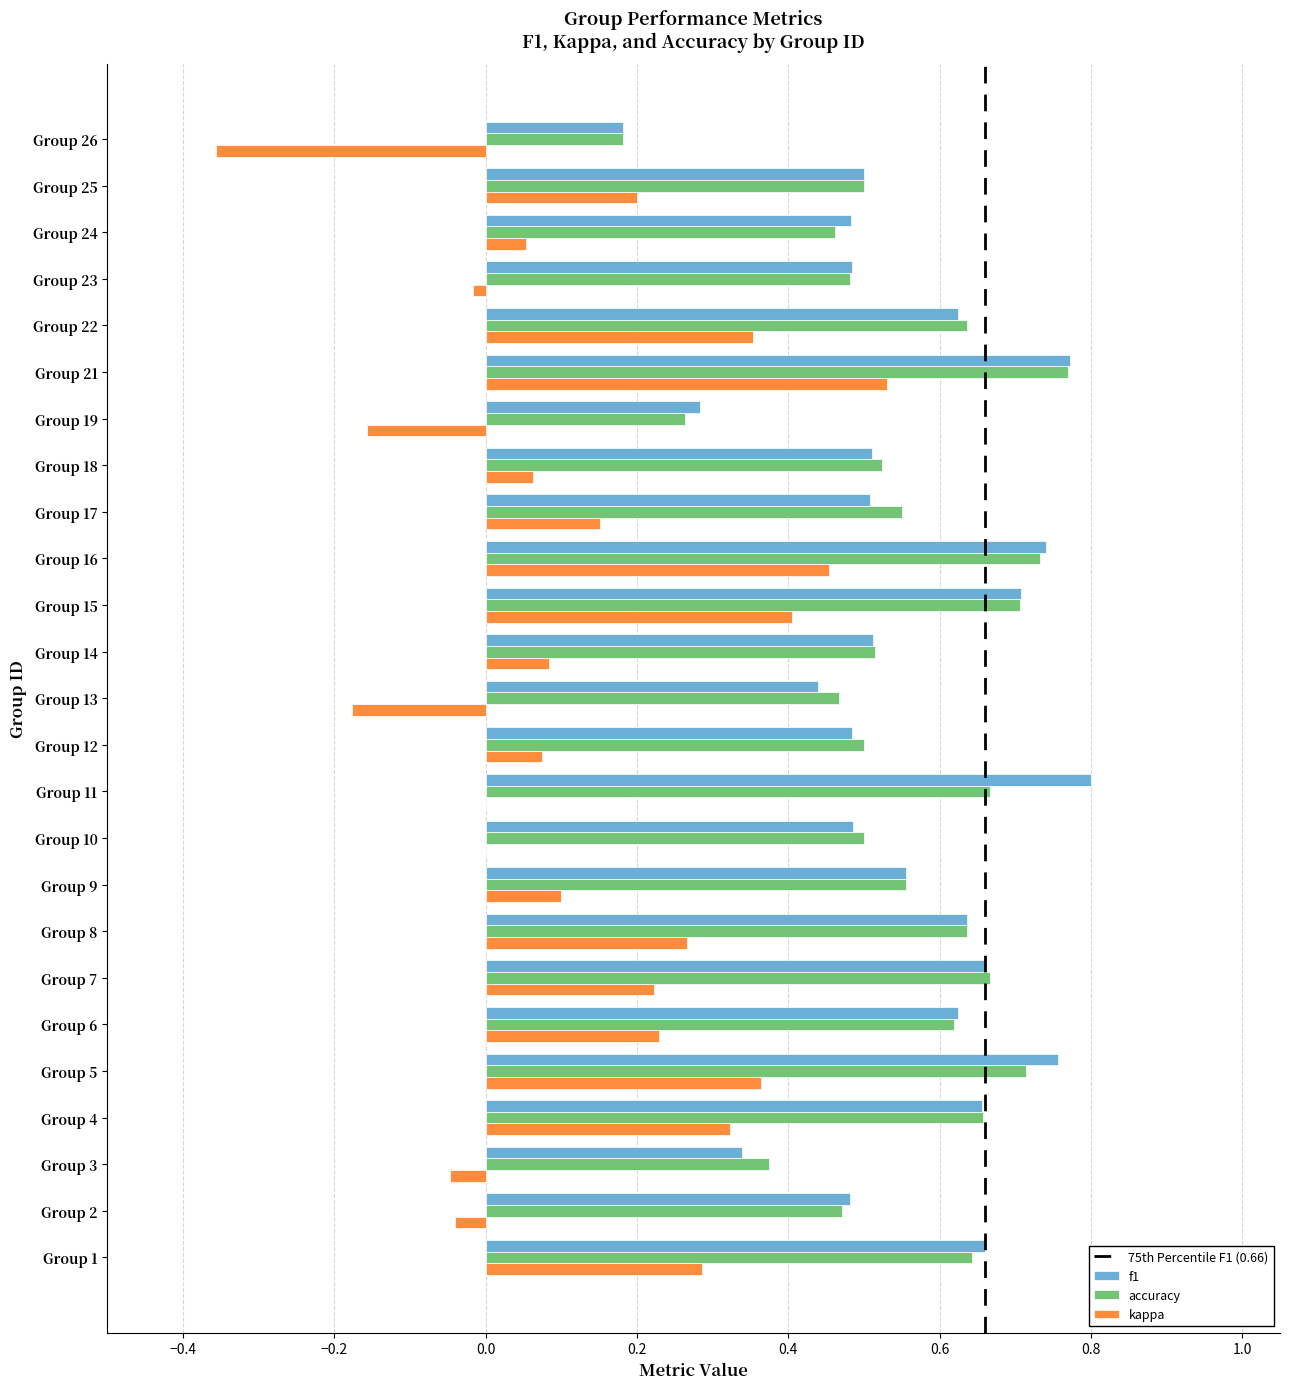

Is the value of accuracy at Group 11 greater than the value of kappa at Group 9?

Yes